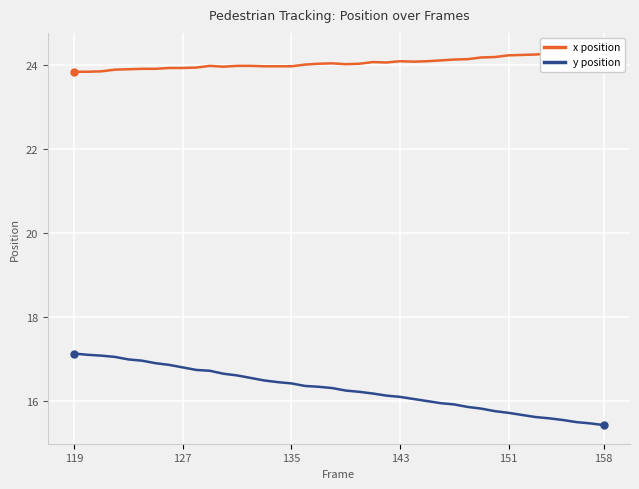

What is the difference between the maximum and minimum values in the y position series?

1.7